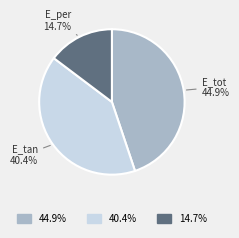

What percentage do E_tan and E_tot together represent?

85.3%